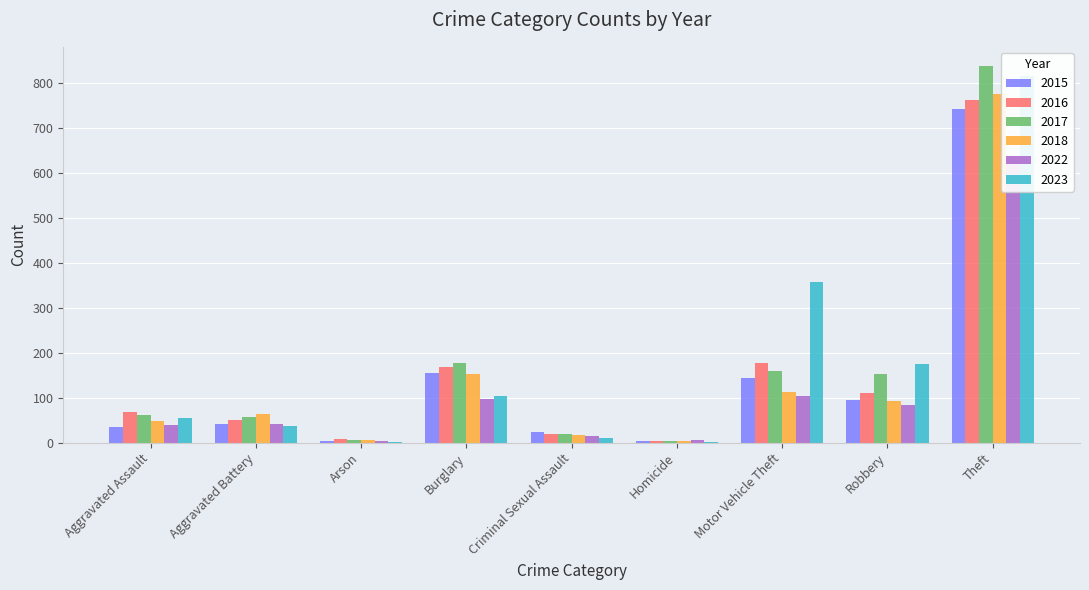

True or false: 2015 has a value of 95 at Robbery.

True